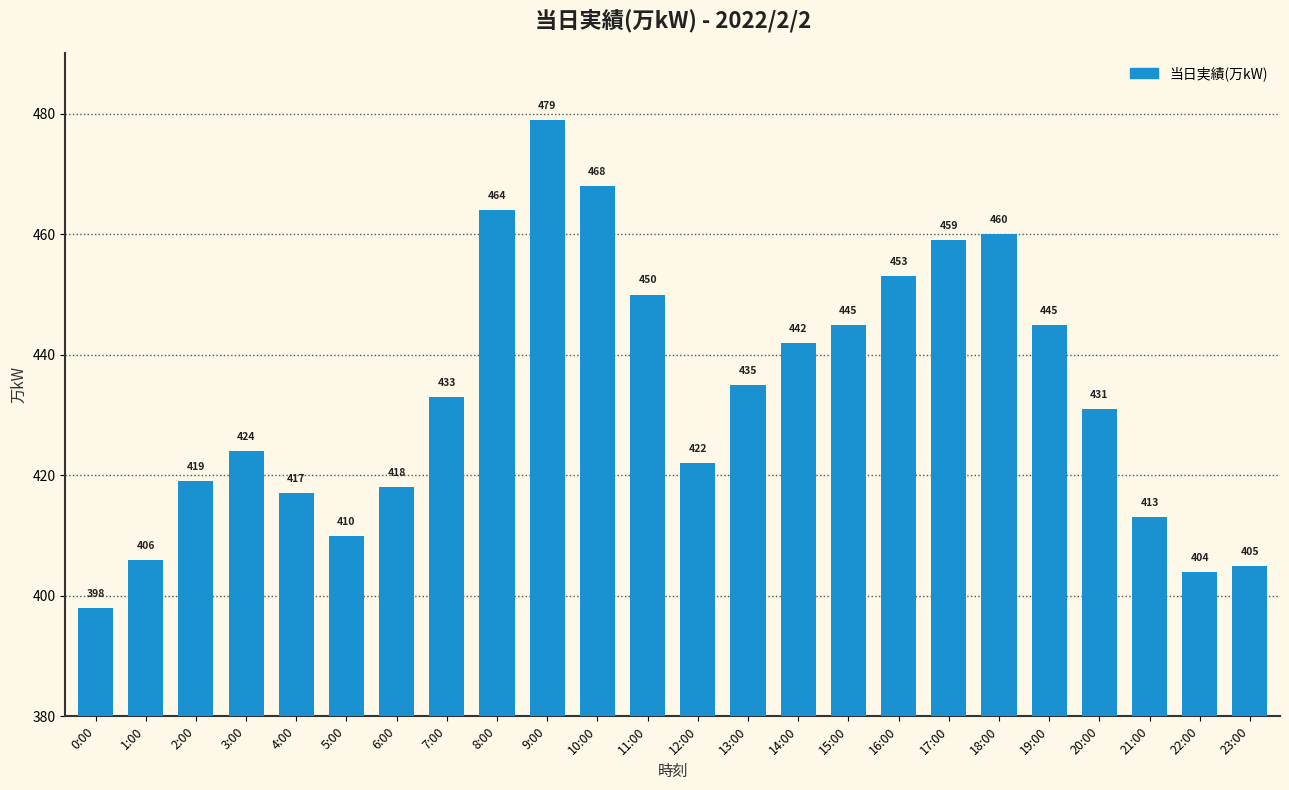

What is the difference between the second highest and minimum values?

70